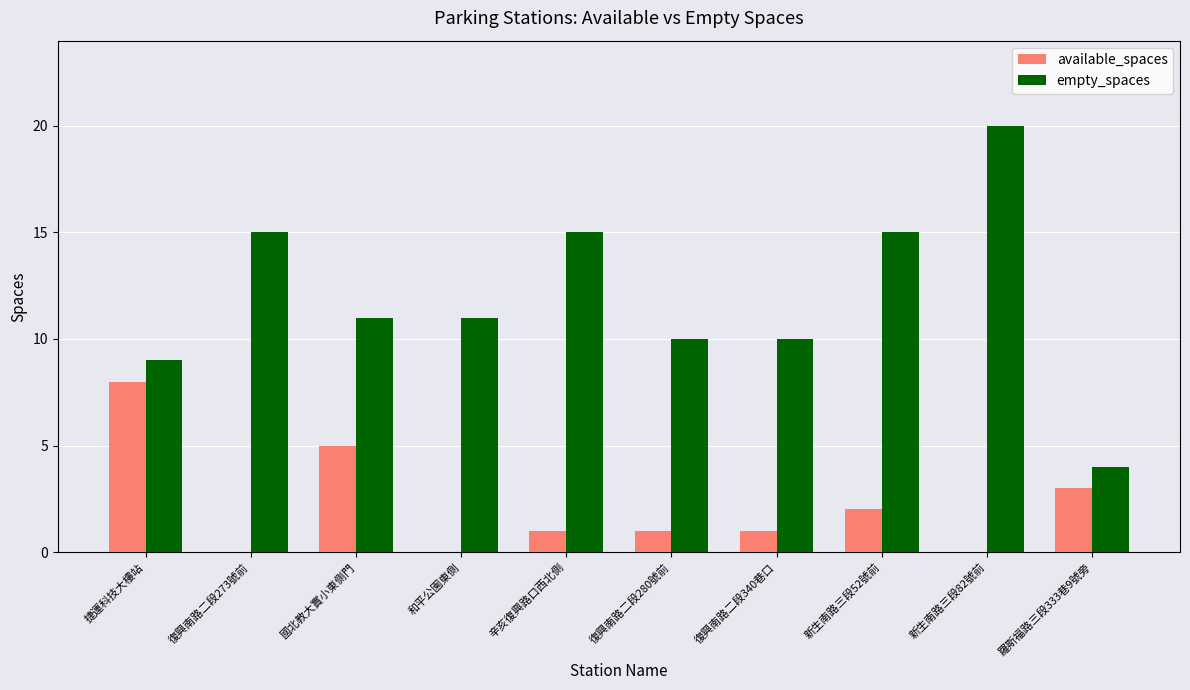

Where does the available_spaces series first go above 1?

捷運科技大樓站